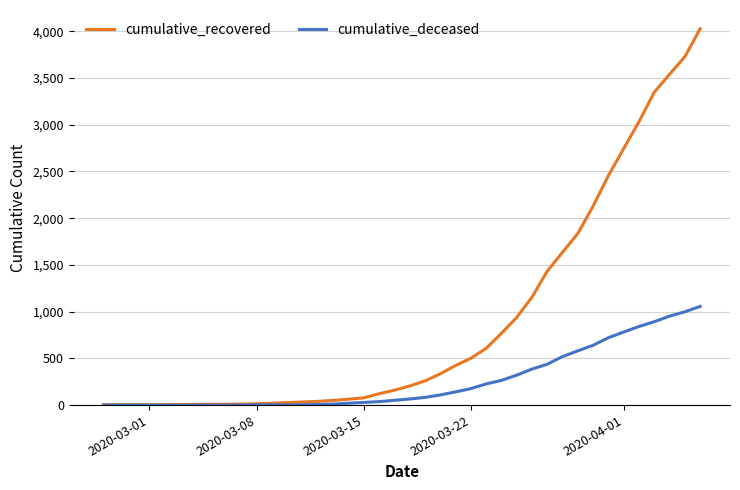

Which series has the widest spread of values?

cumulative_recovered